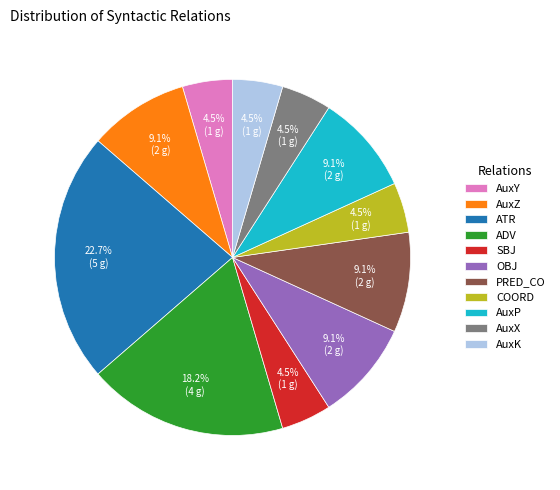

Which has a higher value, ADV or SBJ?

ADV